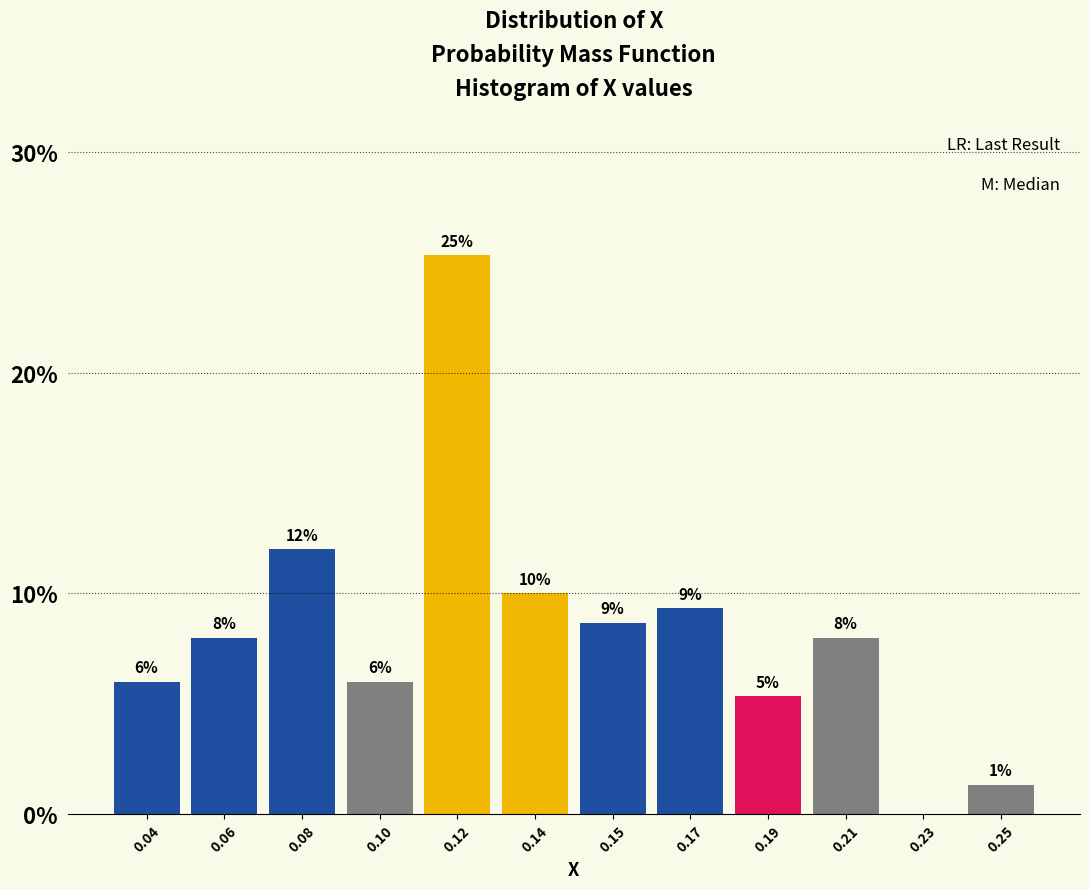

What value does the data have at 0.10?

6.0